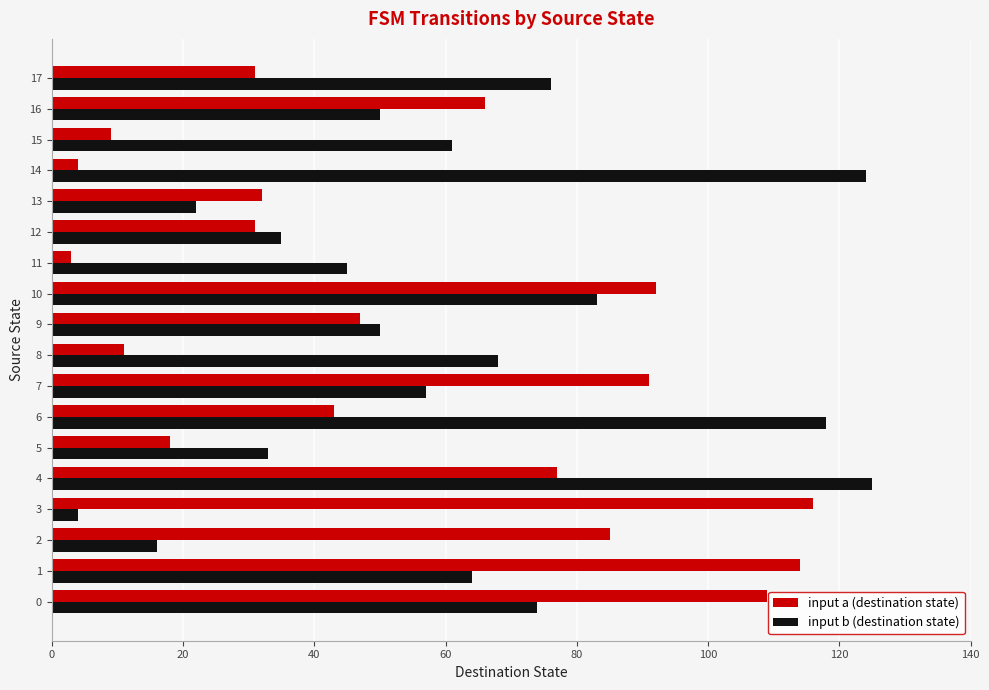

Which series changed the most between 6 and 13?

input b (destination state)